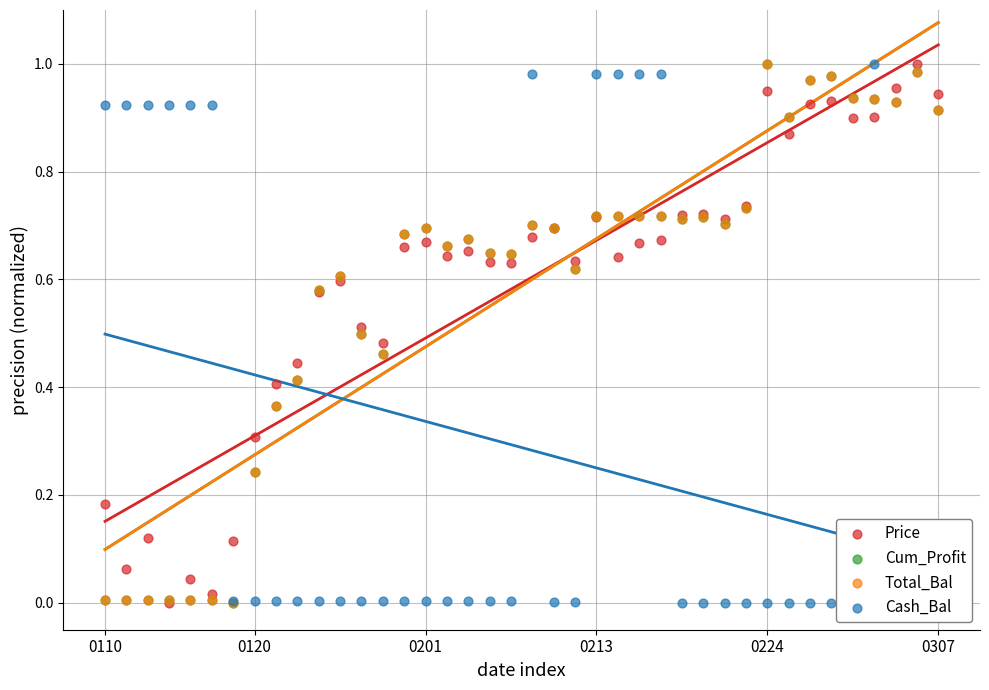

Which series contains the lowest Y value?

Price